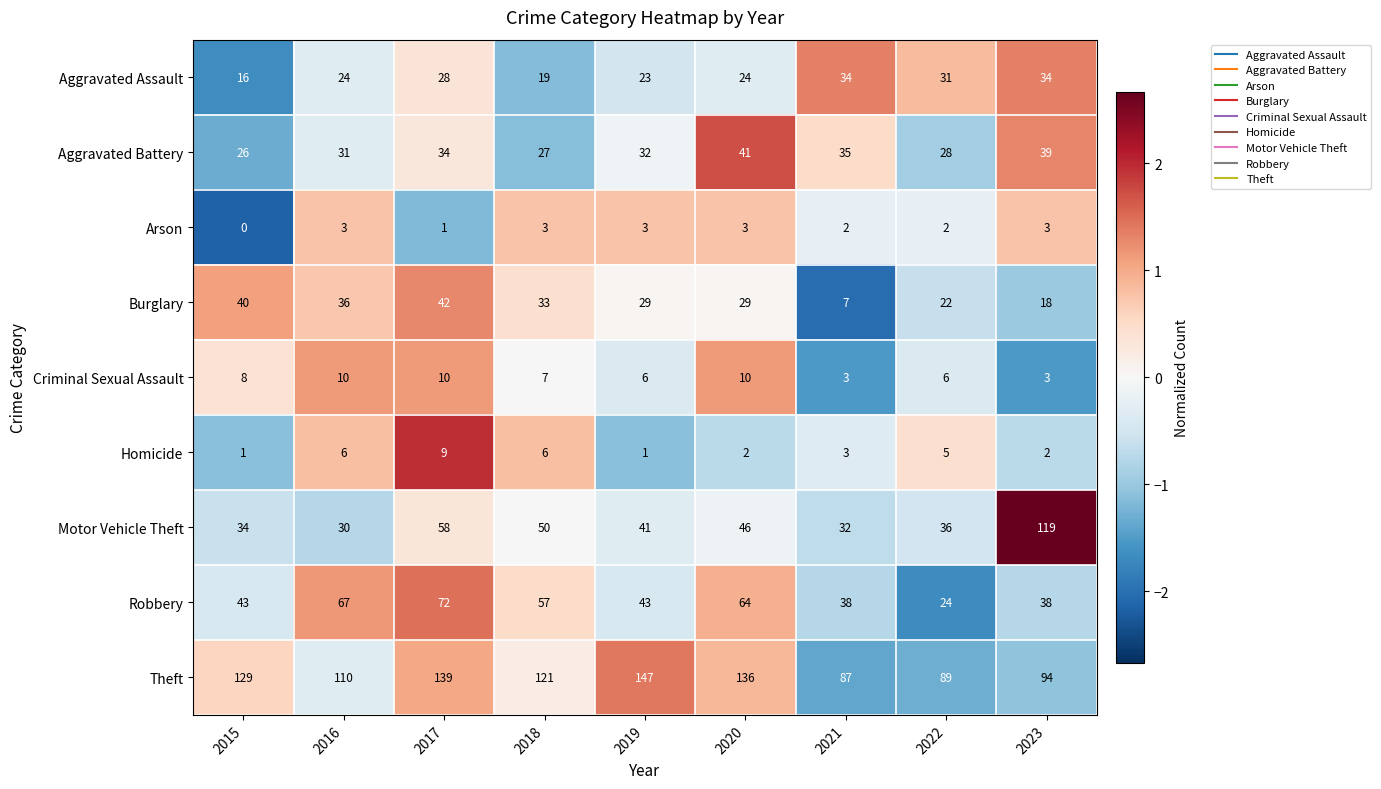

What is the difference between the highest and lowest values at 2017?

138